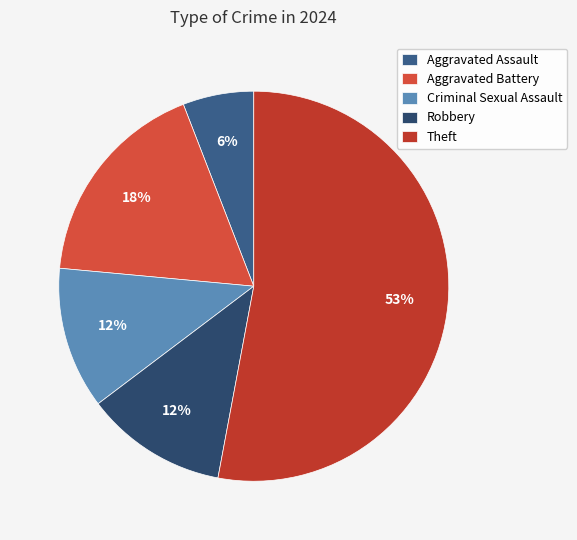

Combined, do Robbery and Aggravated Battery account for over 50%?

No